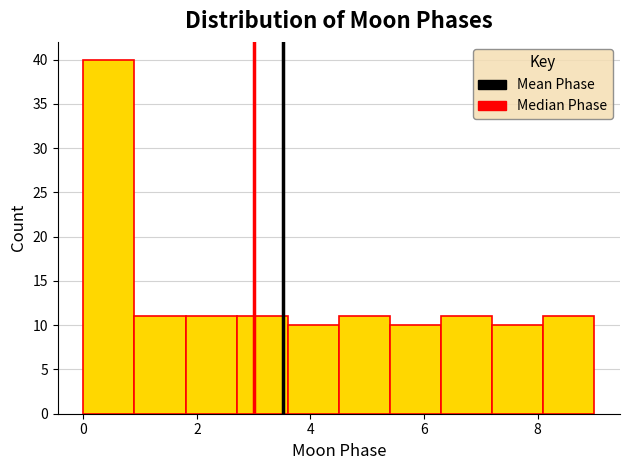

What is the height of the bar covering 2.7 to 3.6 on the x-axis? Neither the bar edges nor the heights are printed on the chart, so give them approximately, as read against the axes.

11